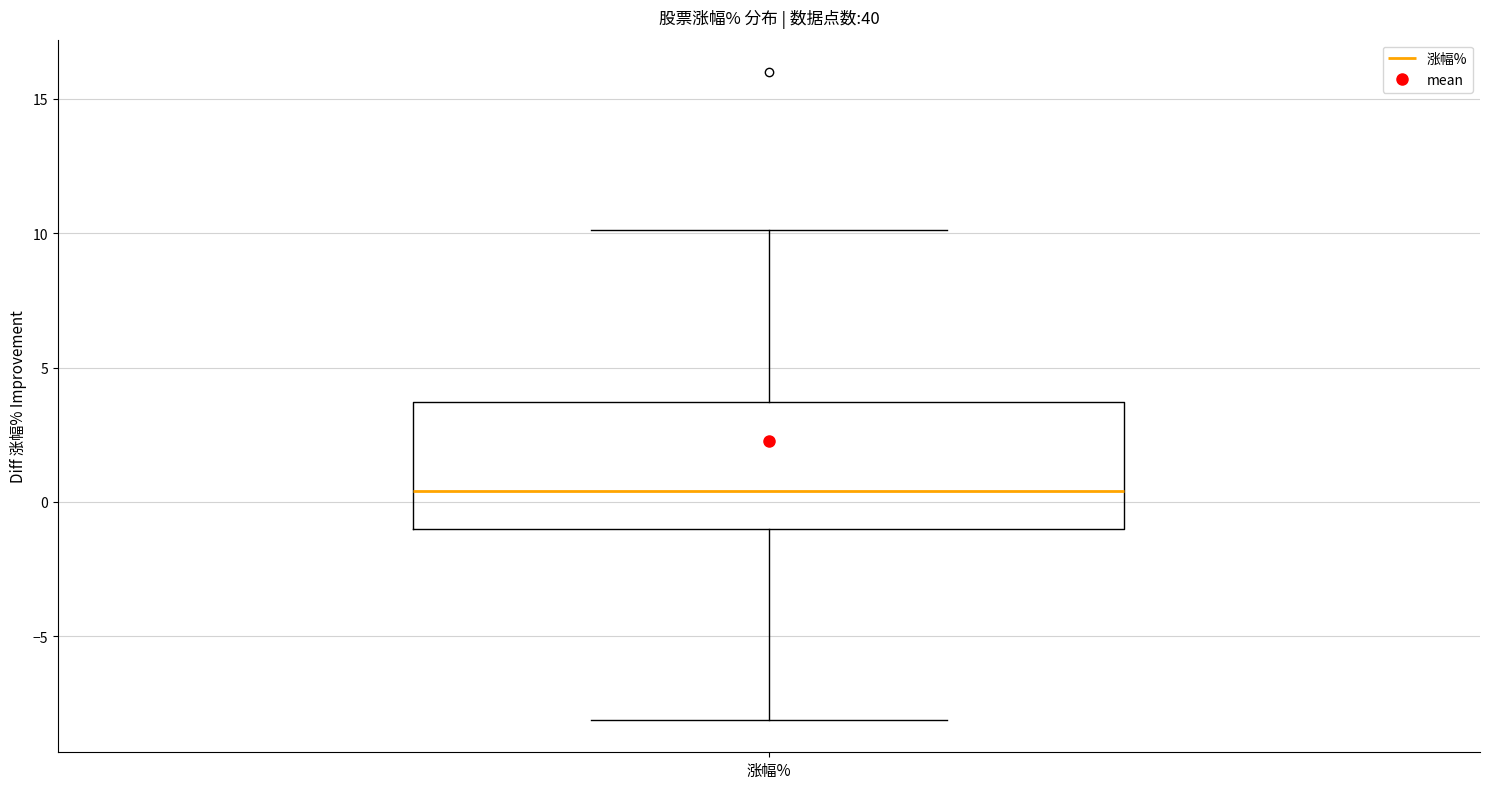

Transcribe this box plot: give where the median line is, the range the box spans, and where the two whiskers end, as read against the y-axis. The values are not printed on the chart, so give them approximately, as read against the axis.

median 0.5, box -1.0 to 3.5, whiskers -8.0 to 10.0